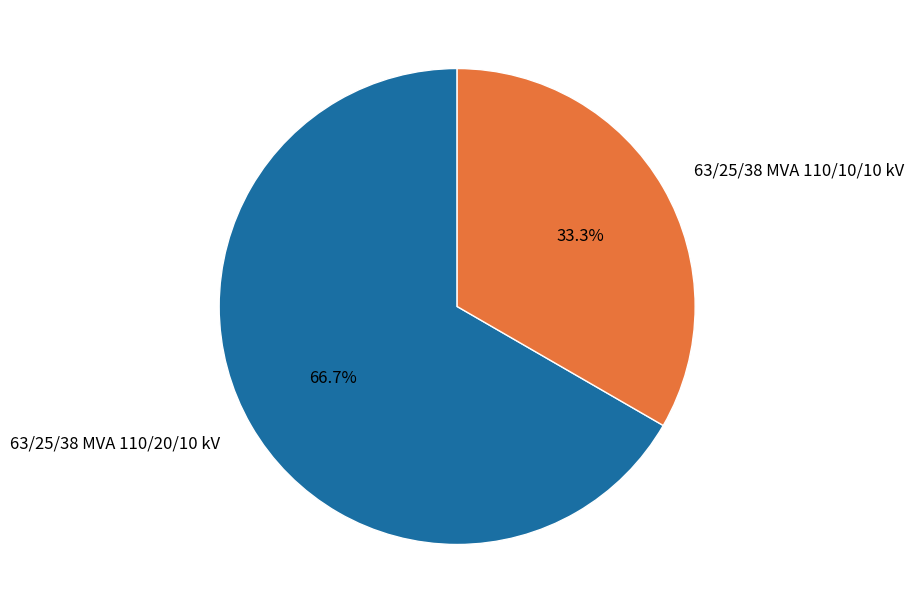

Which slice is the smallest?

63/25/38 MVA 110/10/10 kV